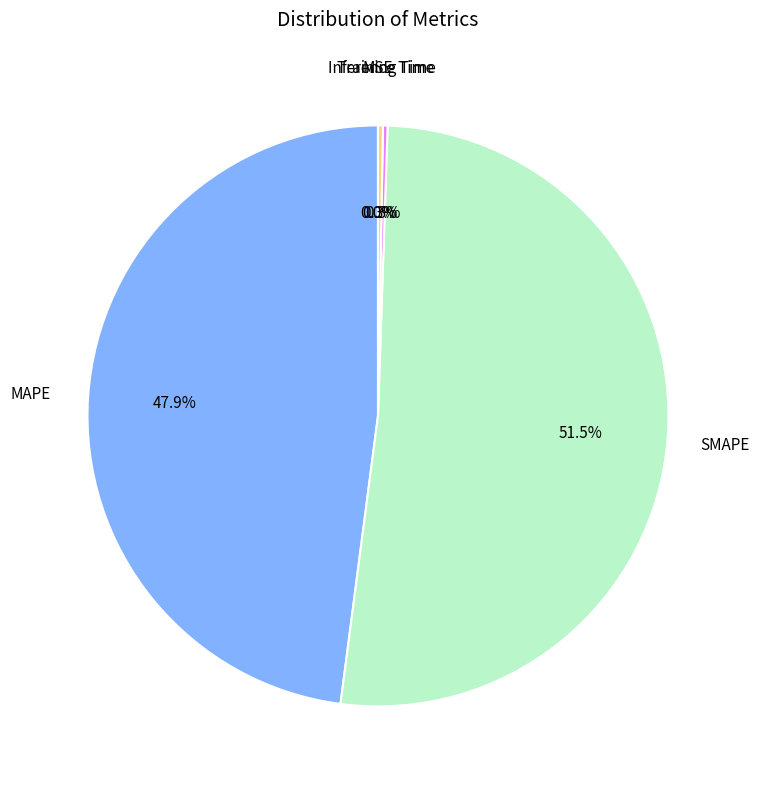

Is there a majority slice in this chart?

Yes